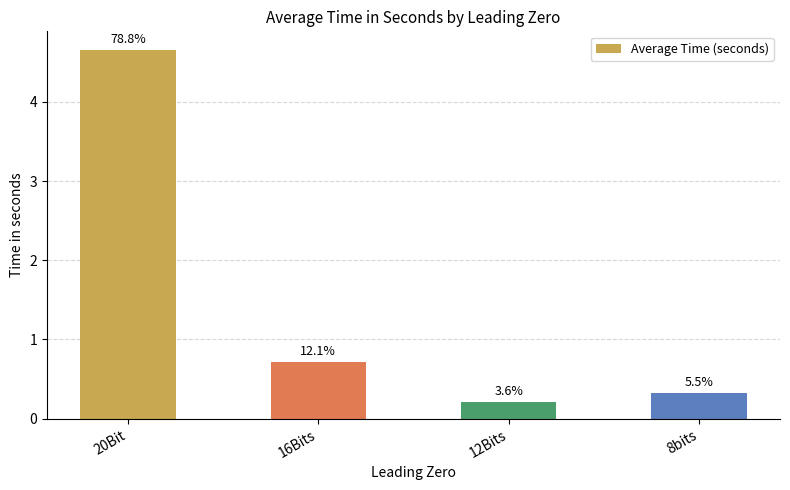

What position from the right is 12Bits?

2